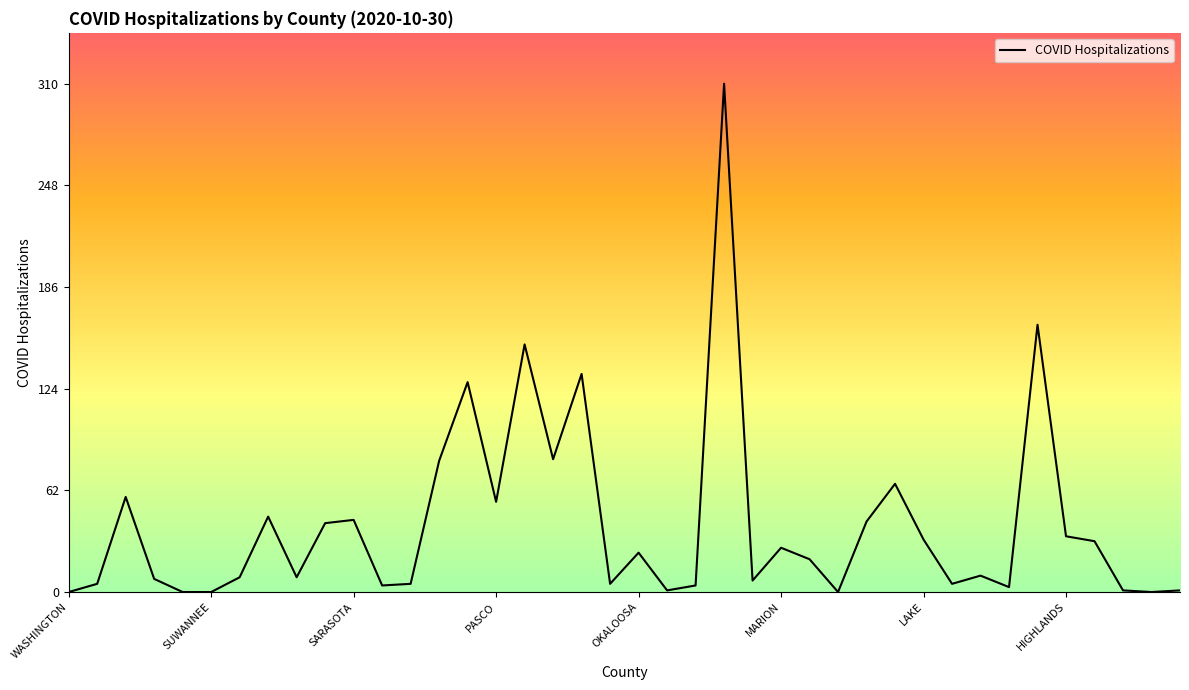

What is the sum of all values?

1645